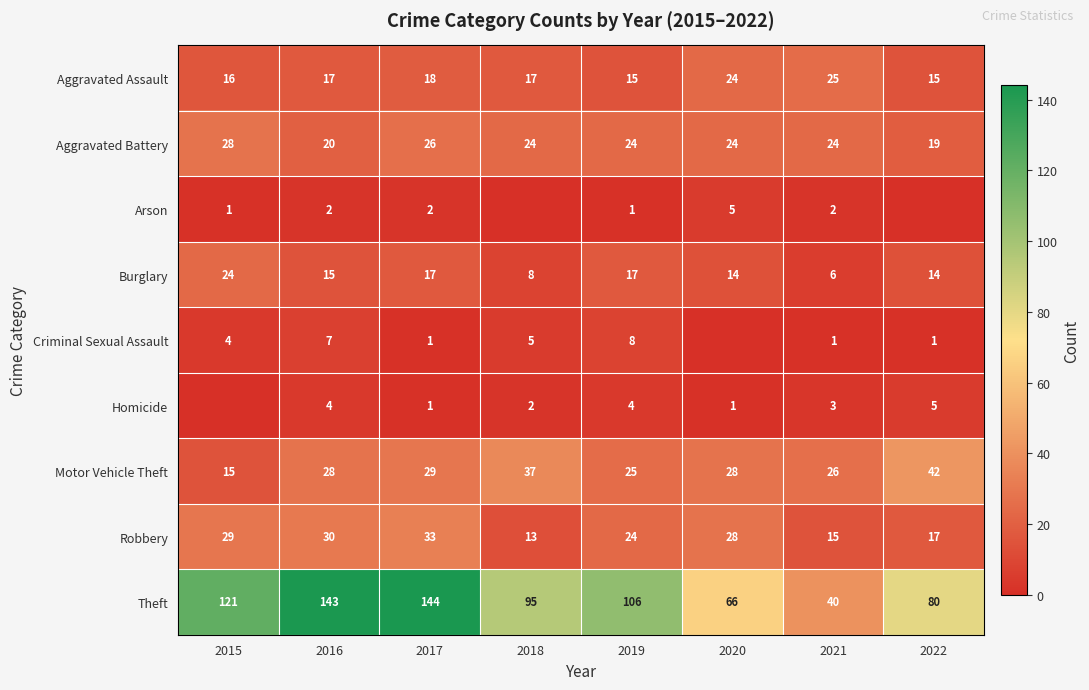

Which label corresponds to the smallest value in the chart?

2018